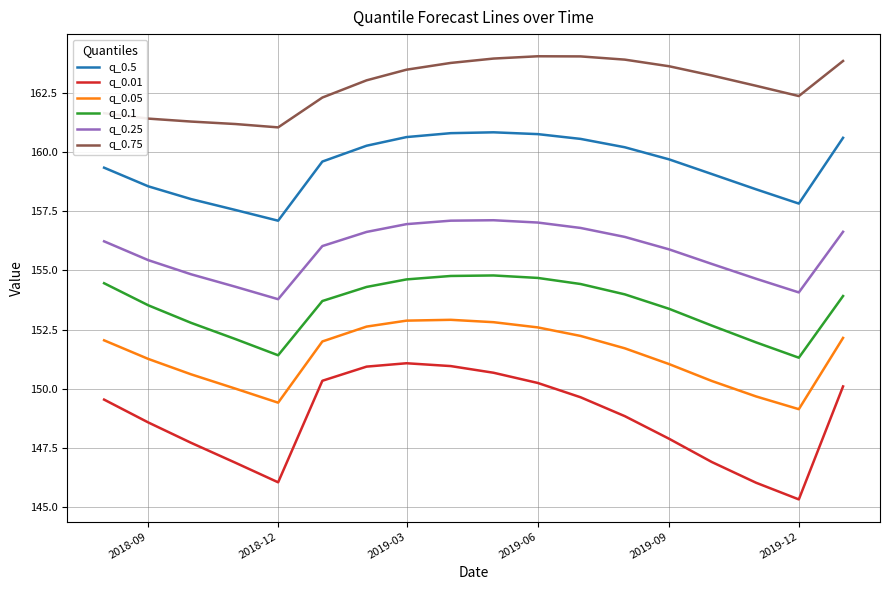

Does the chart display data point markers on the line(s)?

No